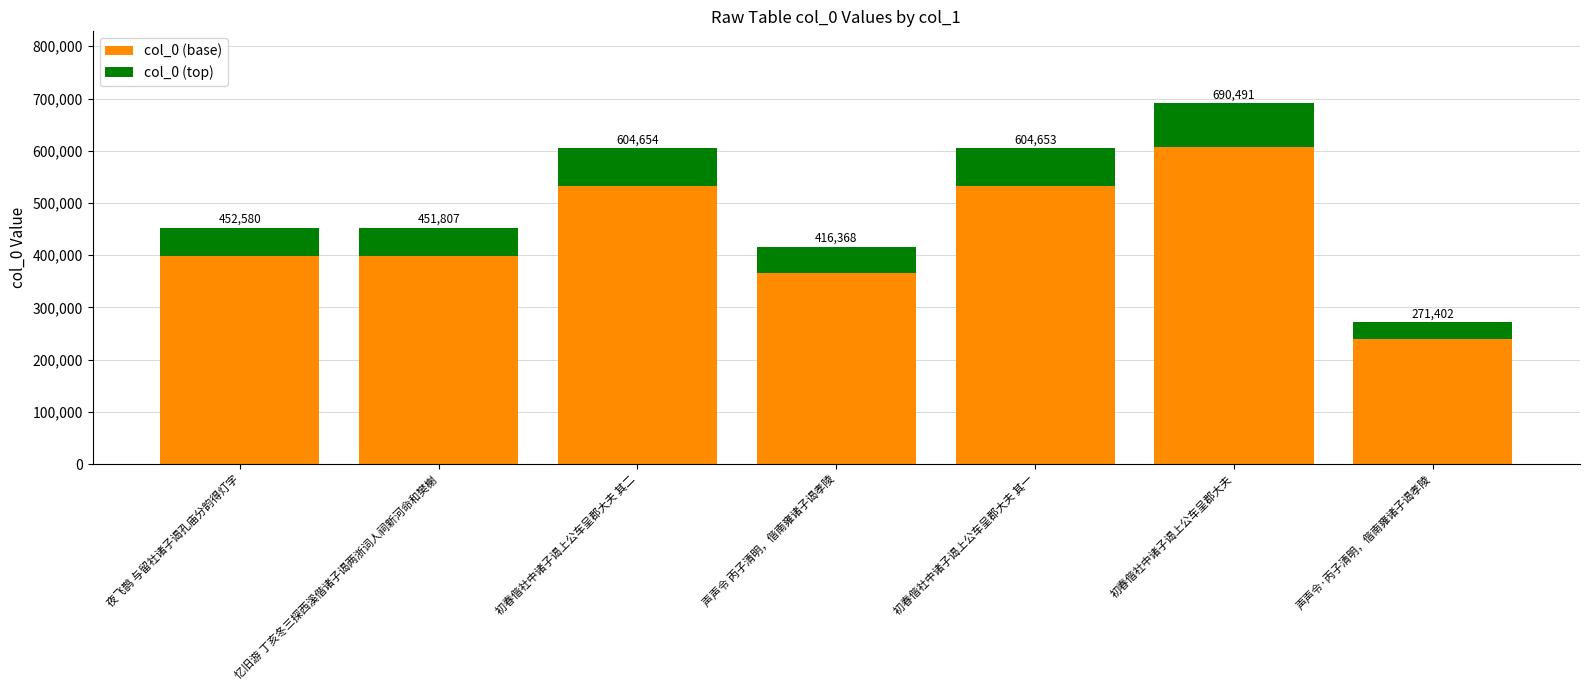

How many bars are there in total?

7